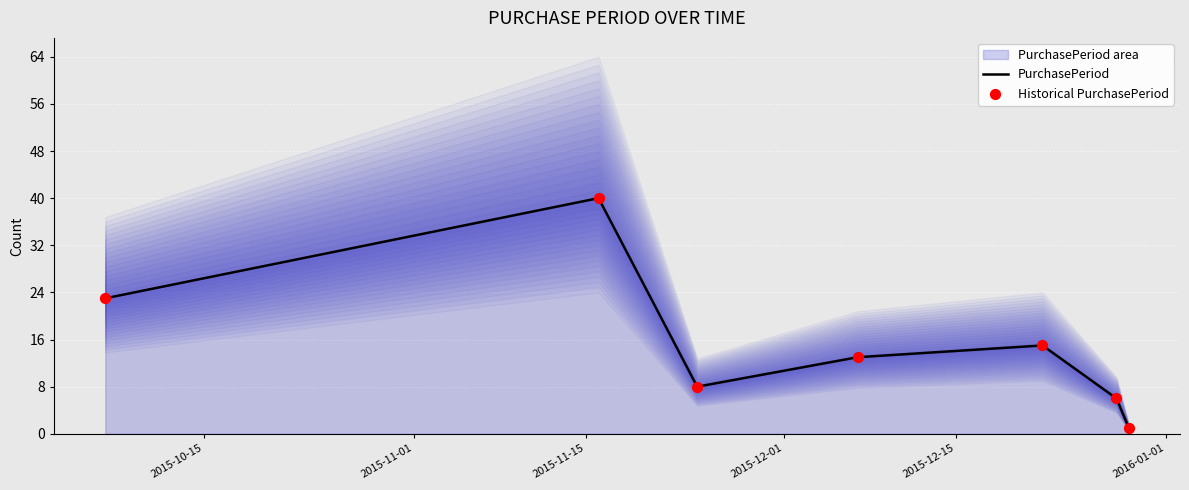

Which series reaches the maximum Y coordinate?

PurchasePeriod